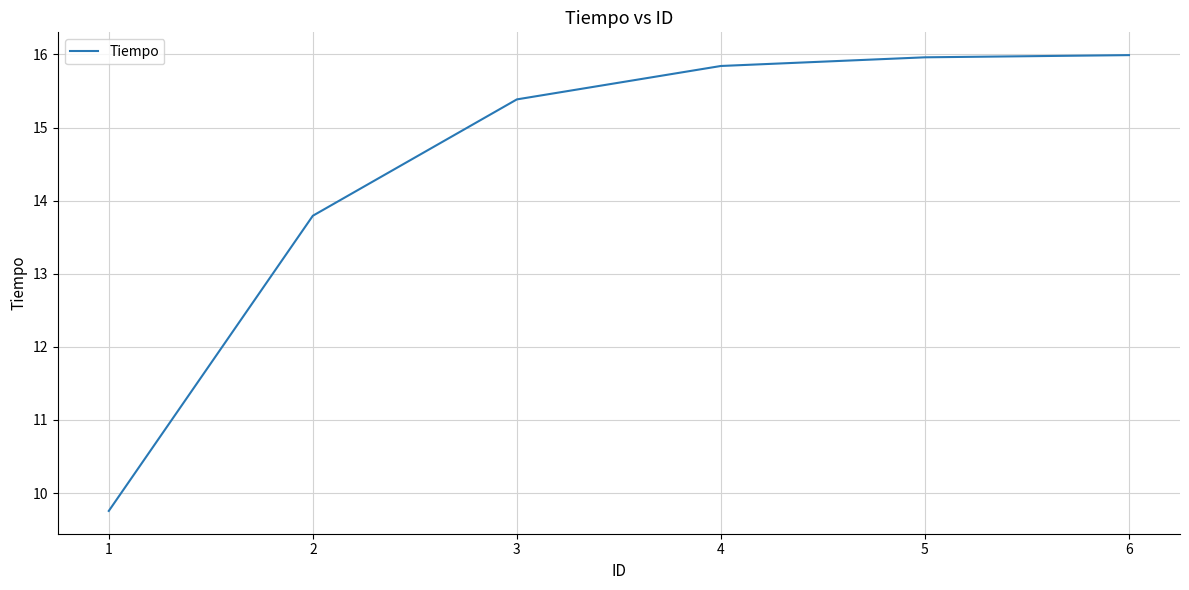

At which category does the chart reach its minimum across all series?

1